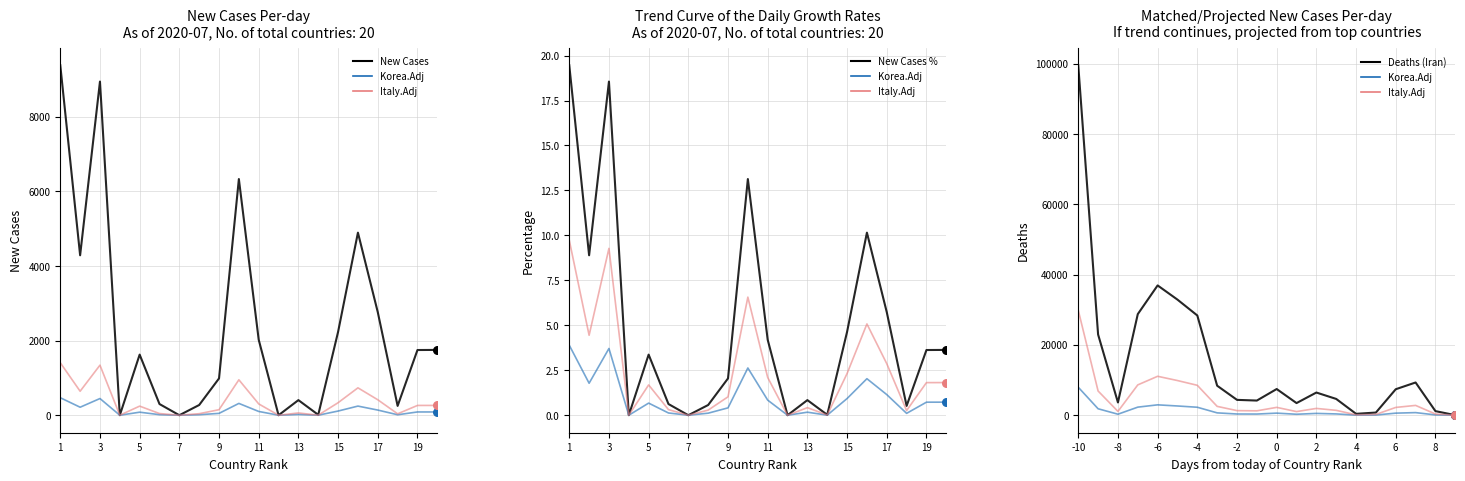

Which series contains the highest Y value?

Deaths (Iran)